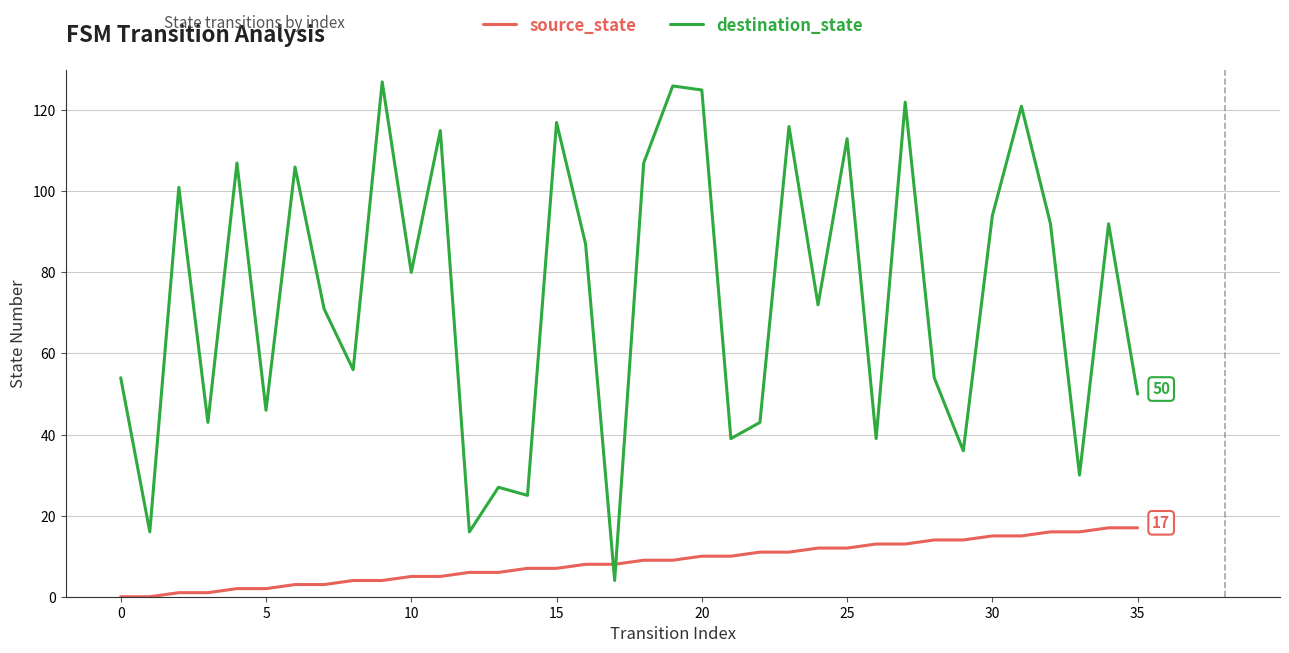

Rank the series by their maximum value, from lowest to highest.

source_state, destination_state